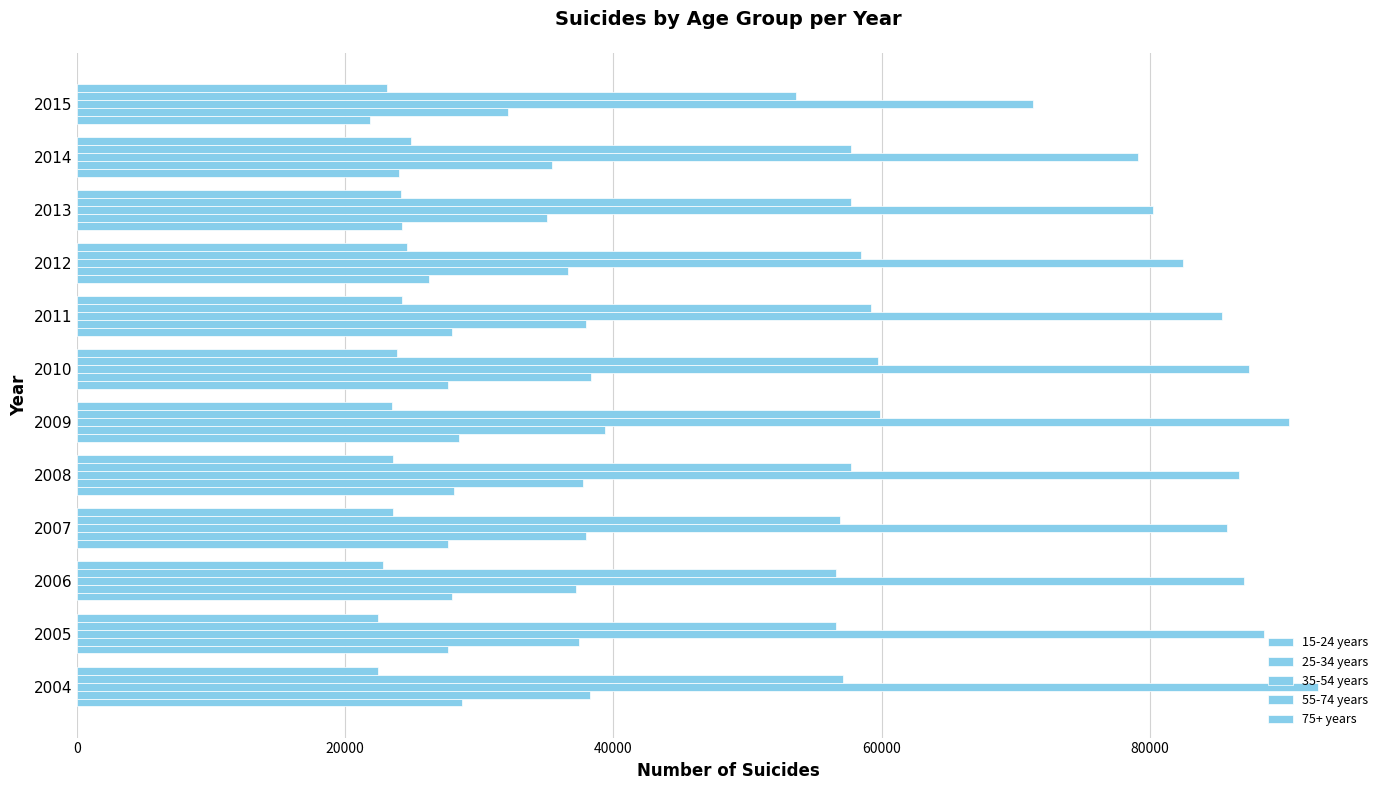

What is the sum of all 15-24 years values?

320584